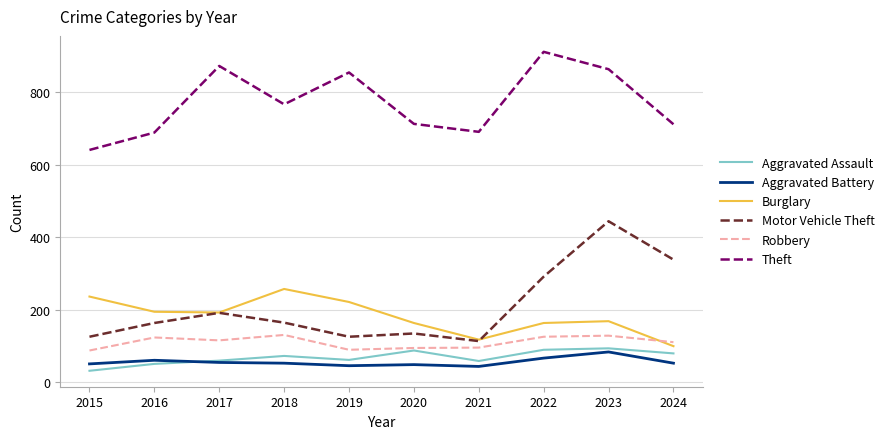

What is the maximum value for Burglary?

257